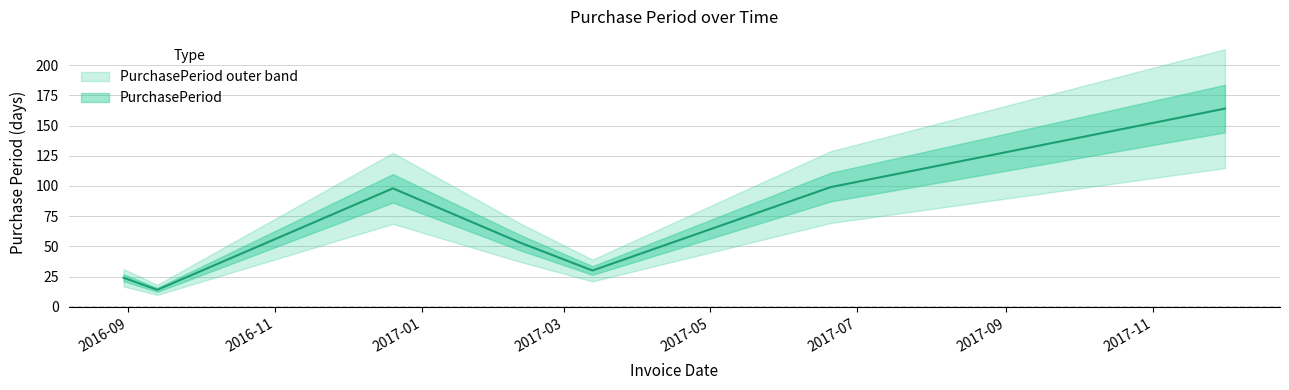

Reading left to right, what are all the values shown in this chart?

24	14	98	53	30	99	164